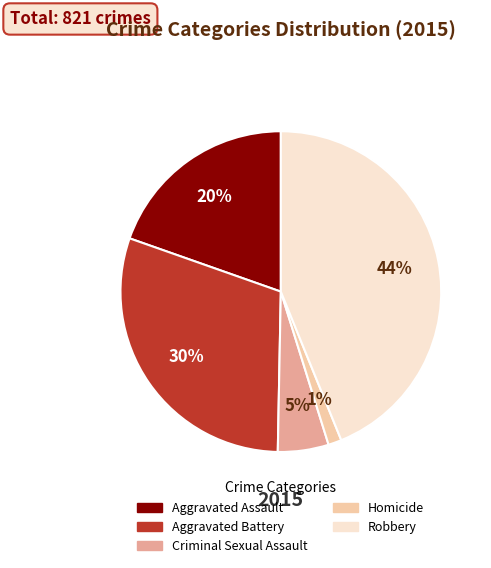

Rank the categories by value from highest to lowest.

Robbery, Aggravated Battery, Aggravated Assault, Criminal Sexual Assault, Homicide